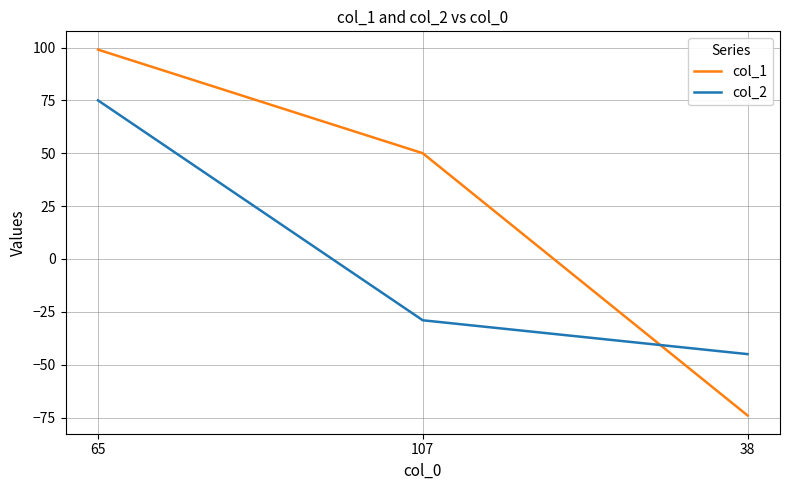

The value of col_2 at 38 is -45. True or false?

True